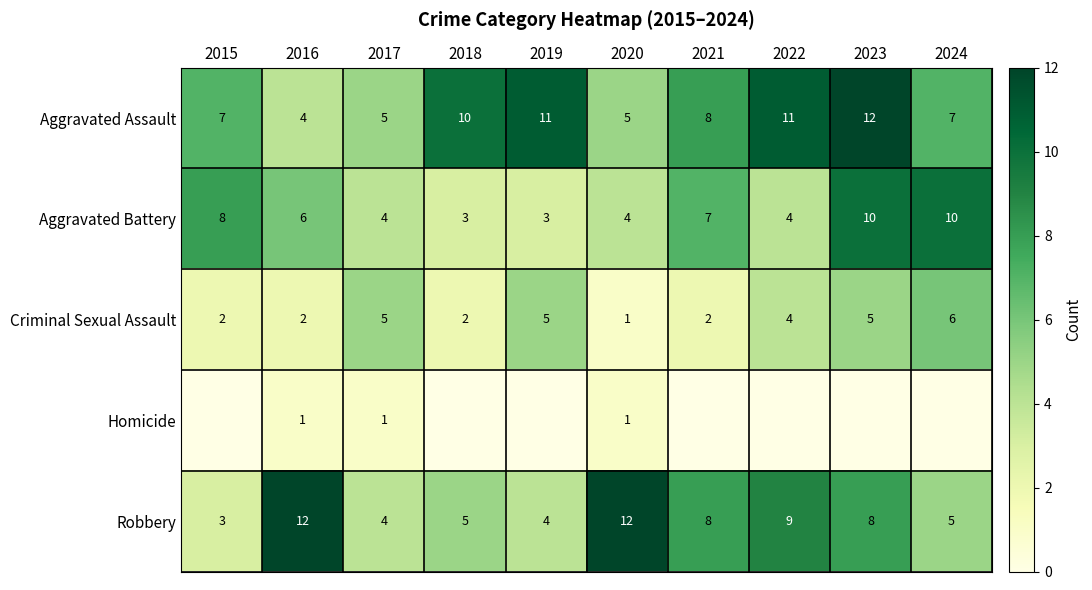

The Aggravated Battery series shows 6 at 2016. True or false?

True